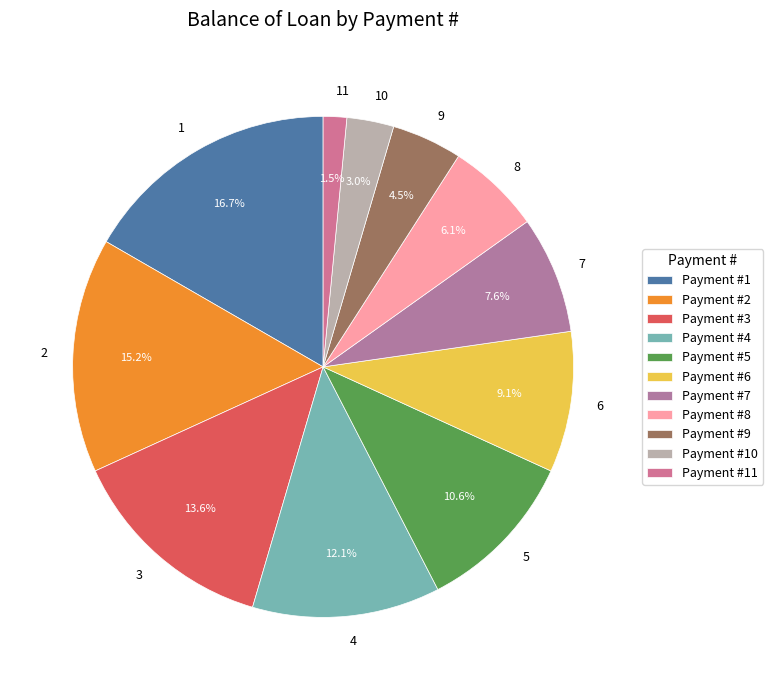

What percentage is the 5 slice, to the nearest percent?

11%